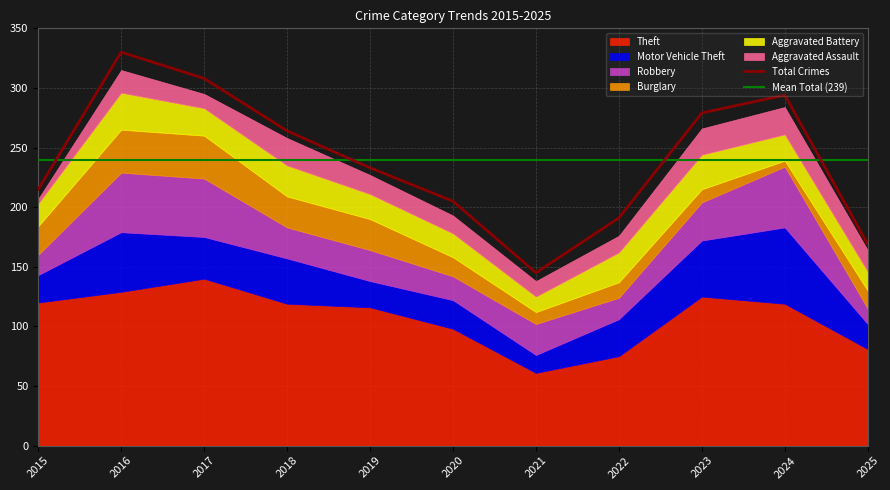

Where is Aggravated Battery nearest to the value 22?

2024